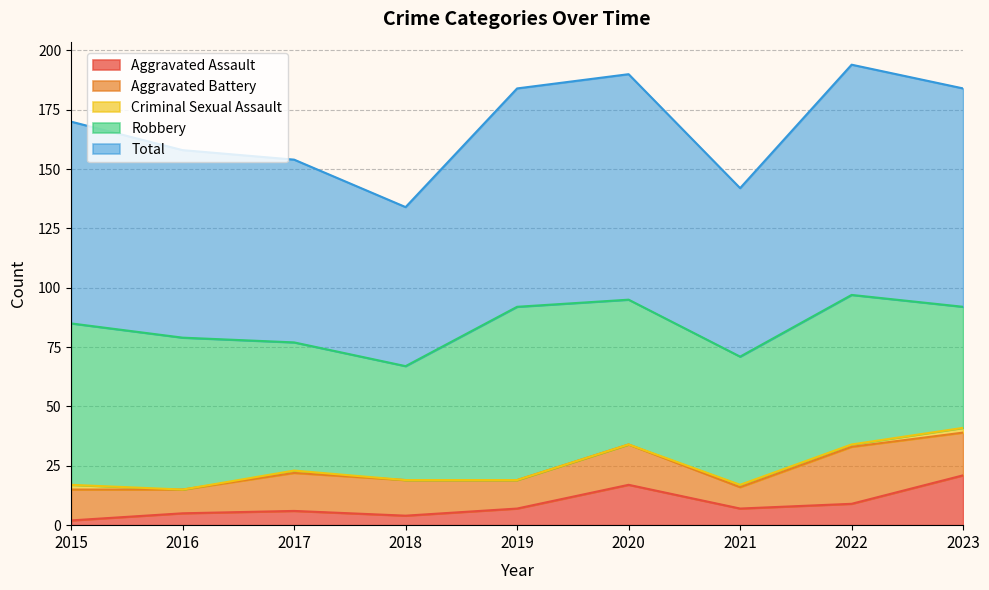

At how many categories does at least one series exceed 63?

9